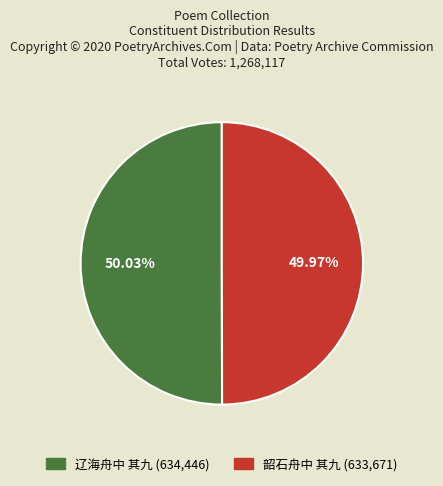

To the nearest percent, what percentage of the pie is 韶石舟中 其九?

50%